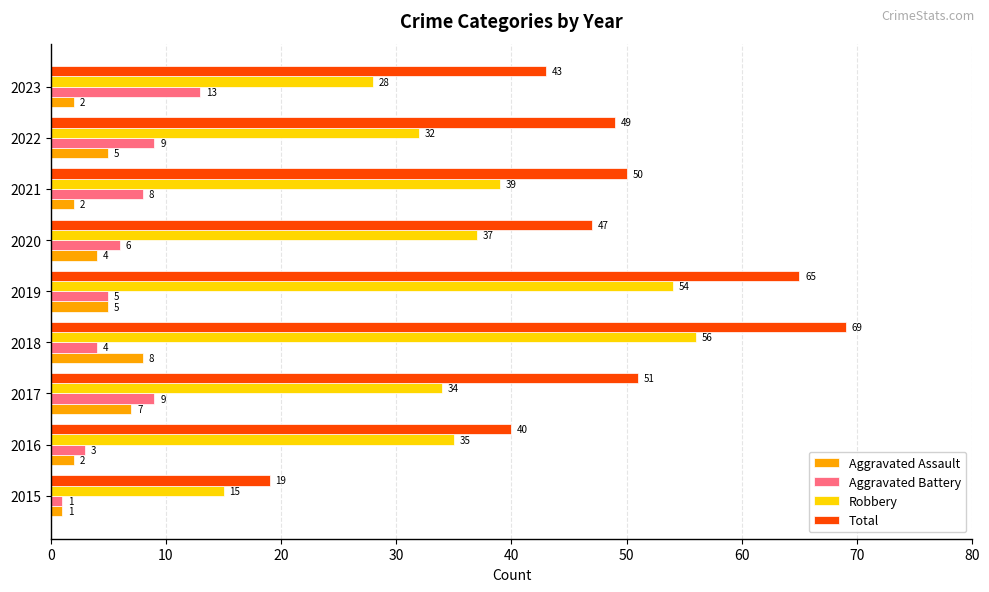

At which label does Total reach its peak?

2018